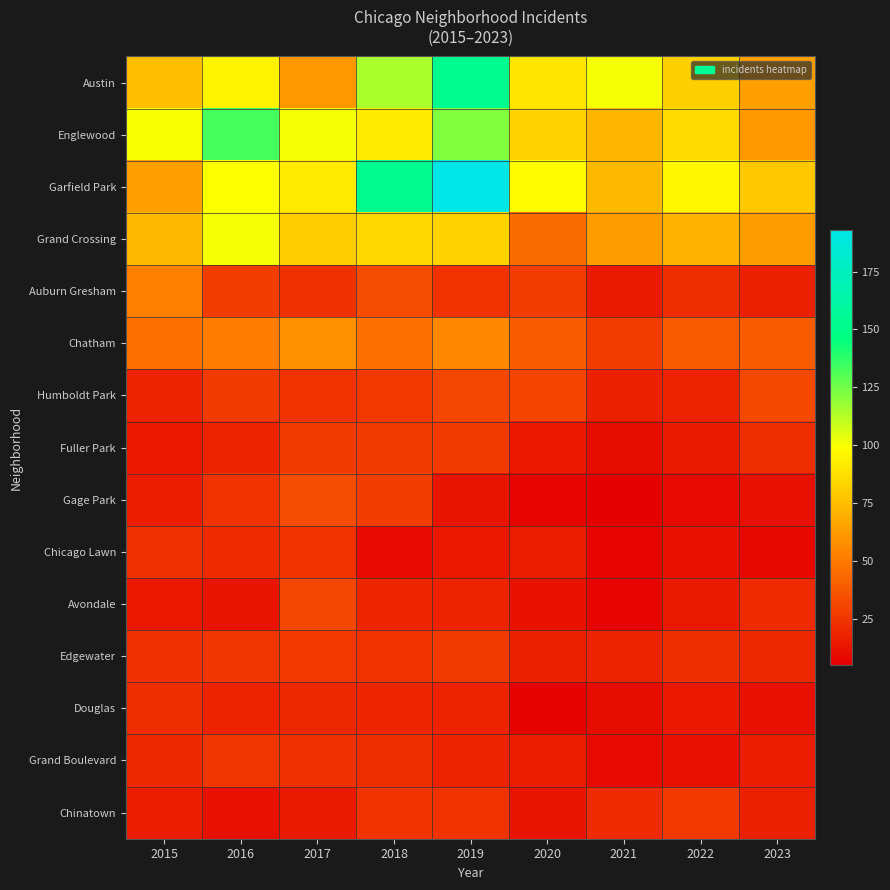

Which category has the highest value across all series?

2019